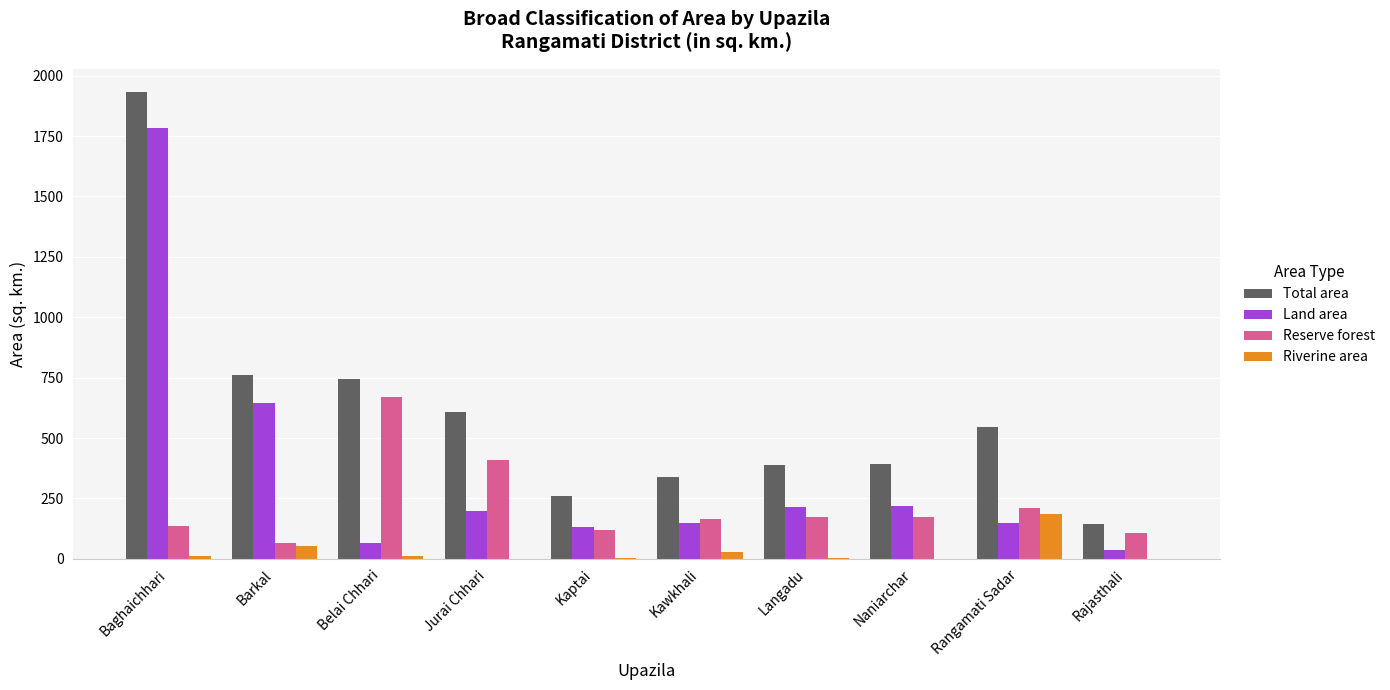

At which label is Land area closest to 909?

Barkal